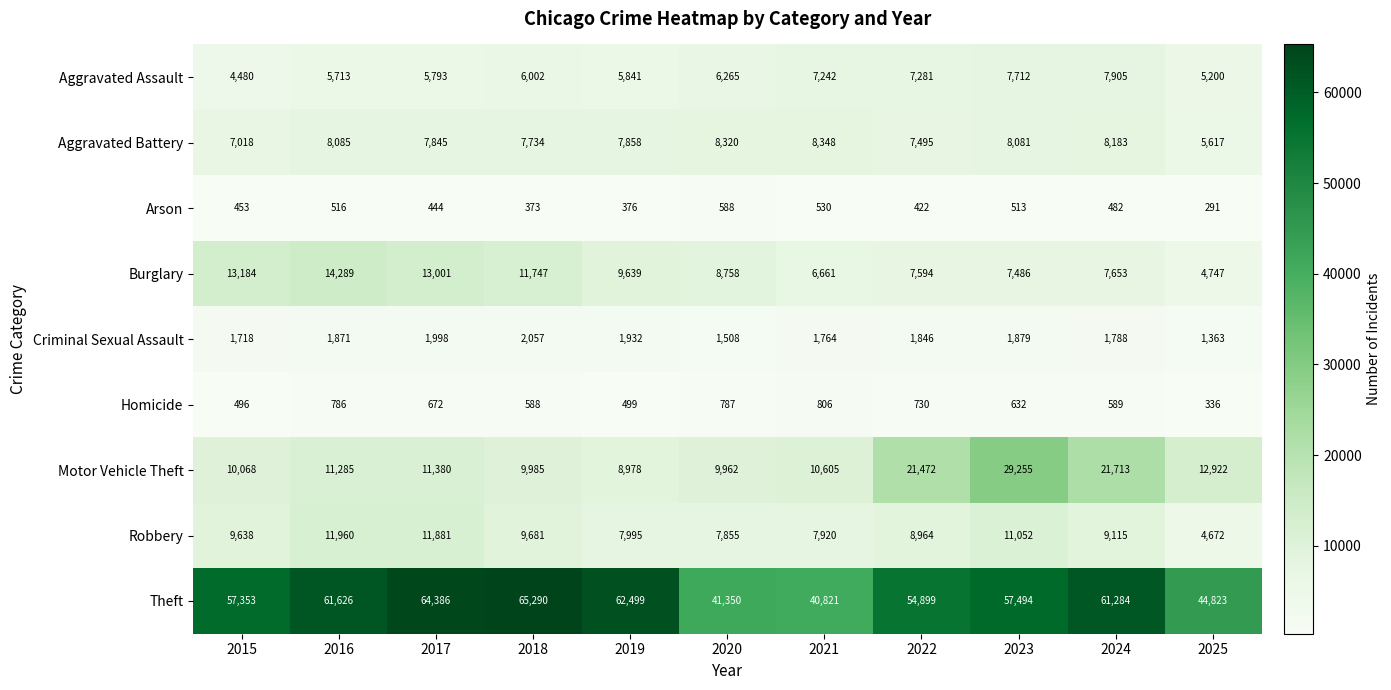

Is the value of Homicide at 2021 greater than the value of Arson at 2025?

Yes